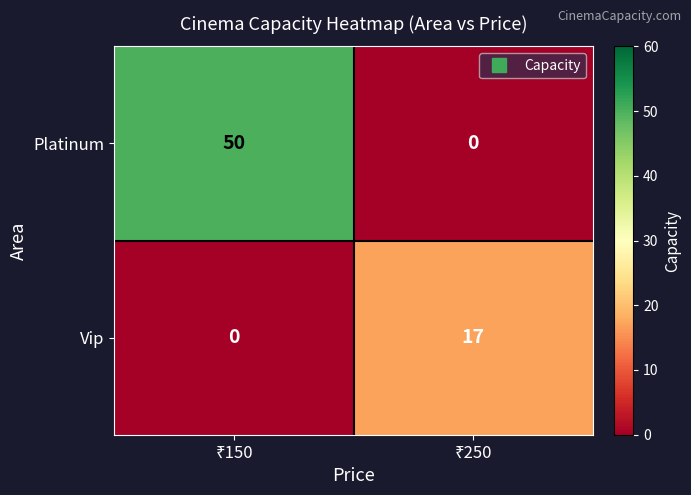

Rank the series by their maximum value, from lowest to highest.

Vip, Platinum